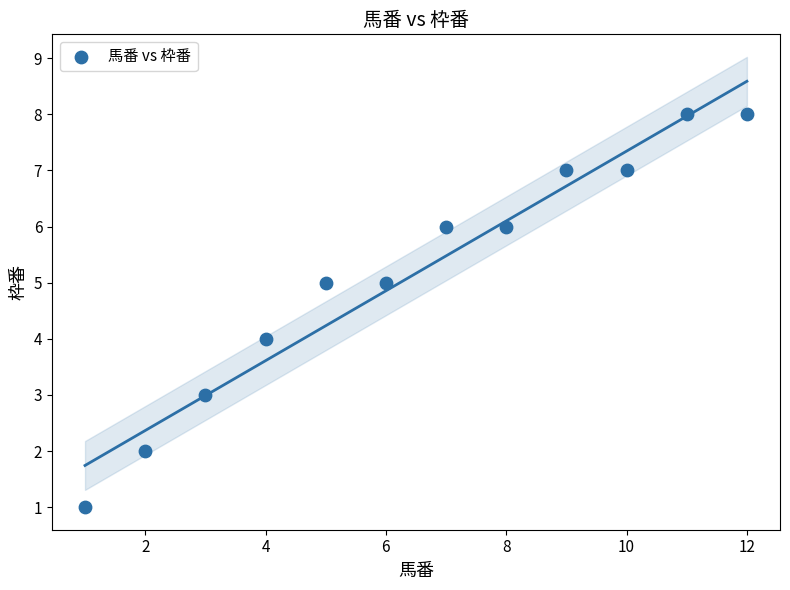

What is the average Y value?

5